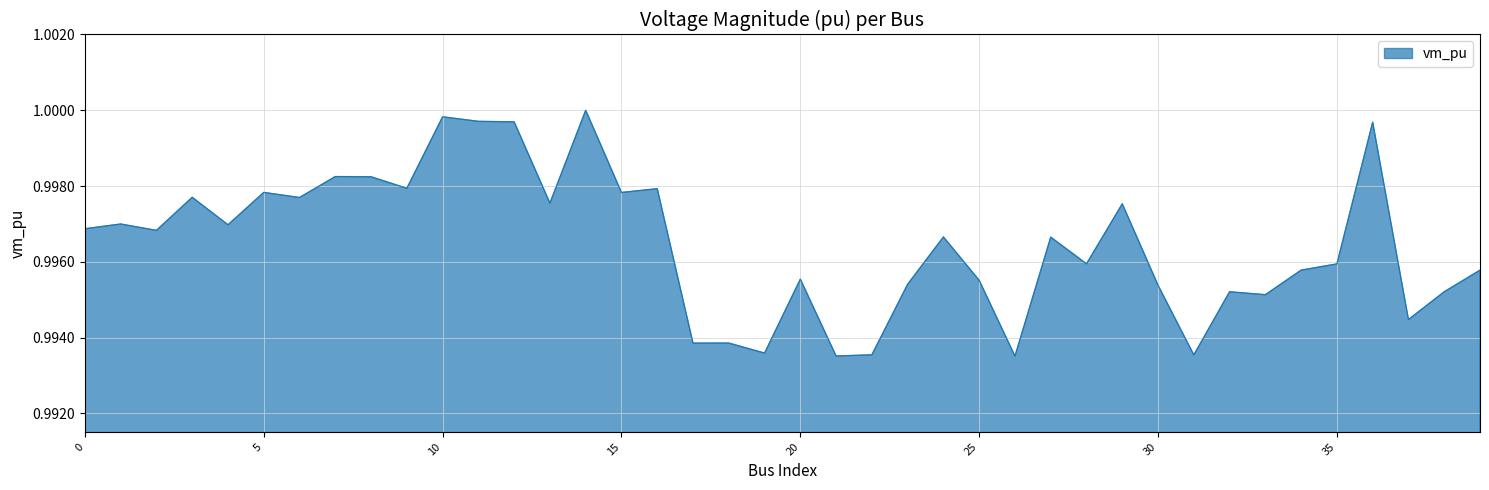

Is this an area chart (filled region under the line)?

Yes